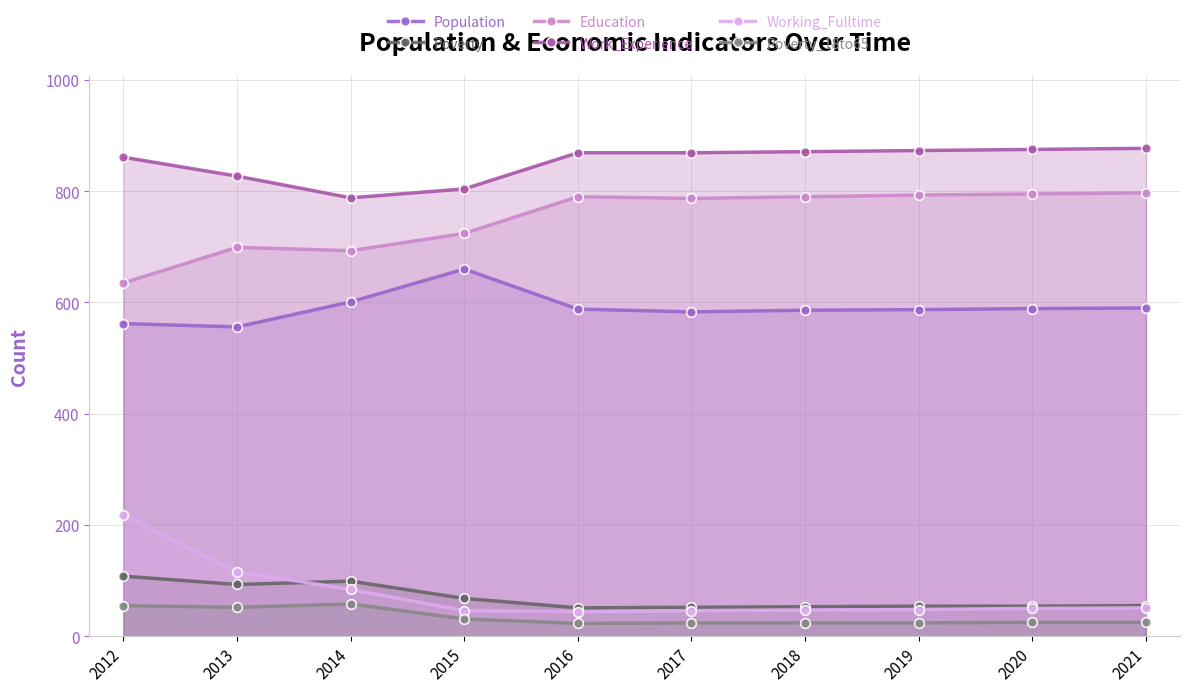

What is the average value of the Population series?

590